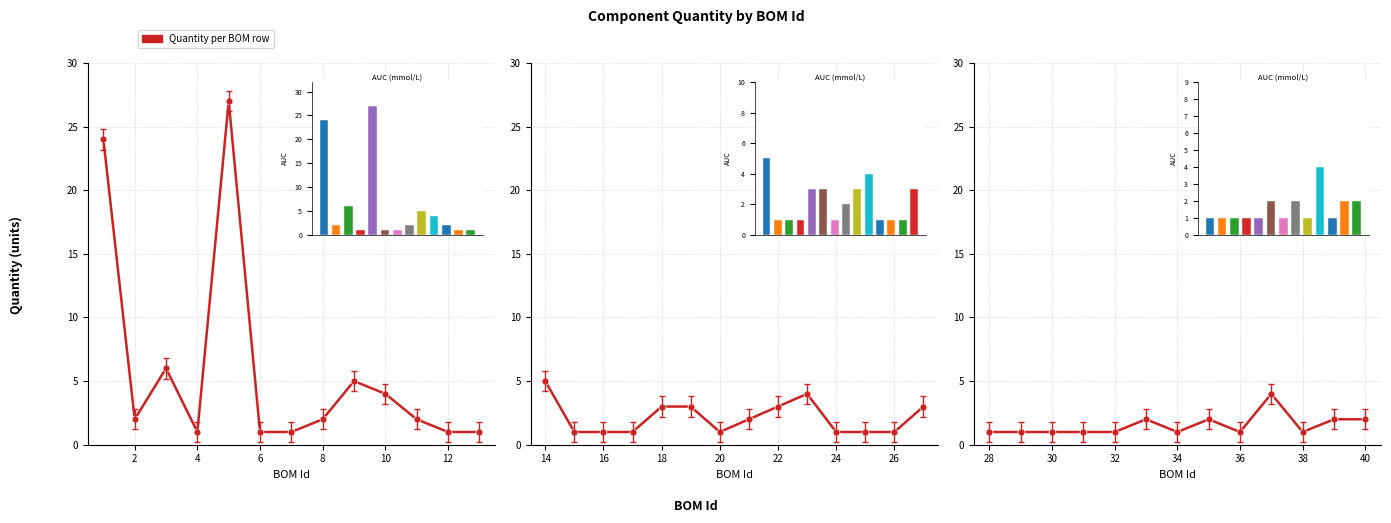

What is the minimum value shown in the chart?

1